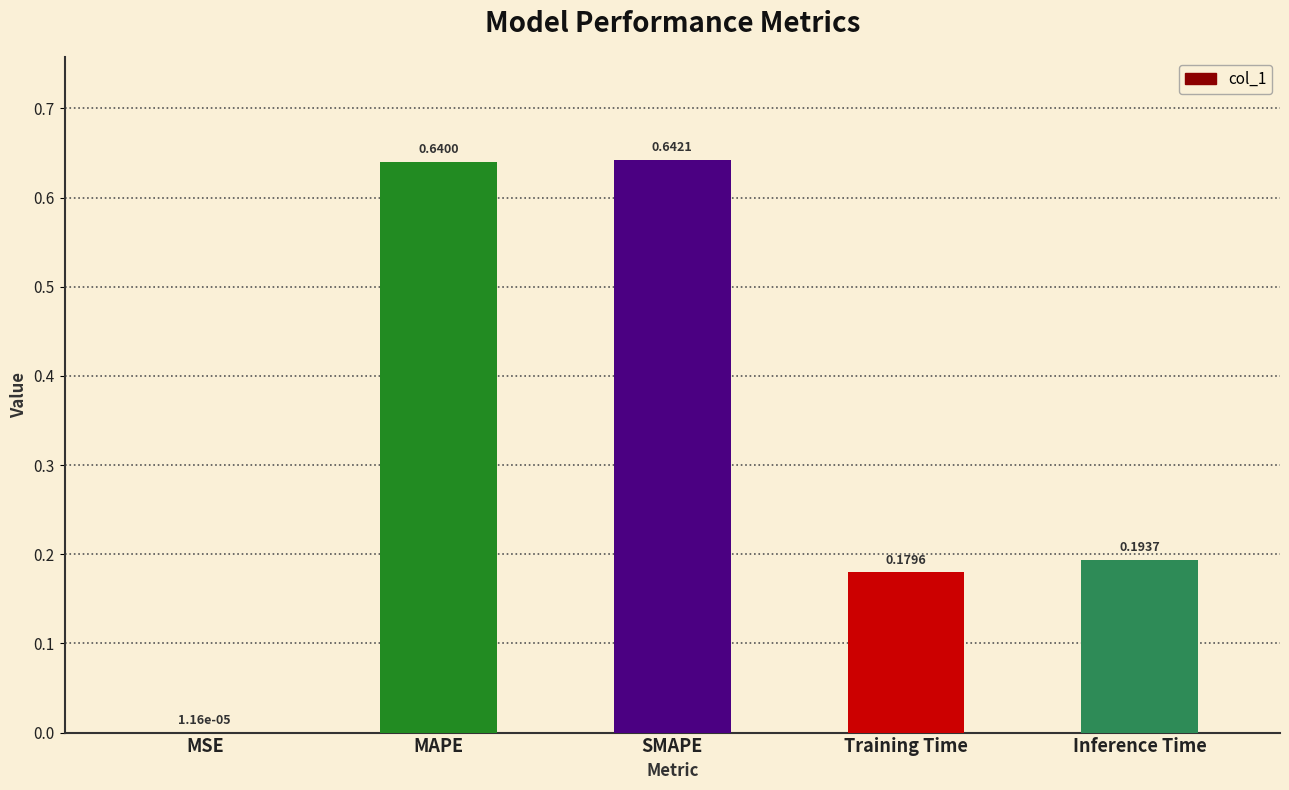

What is the average value?

0.3